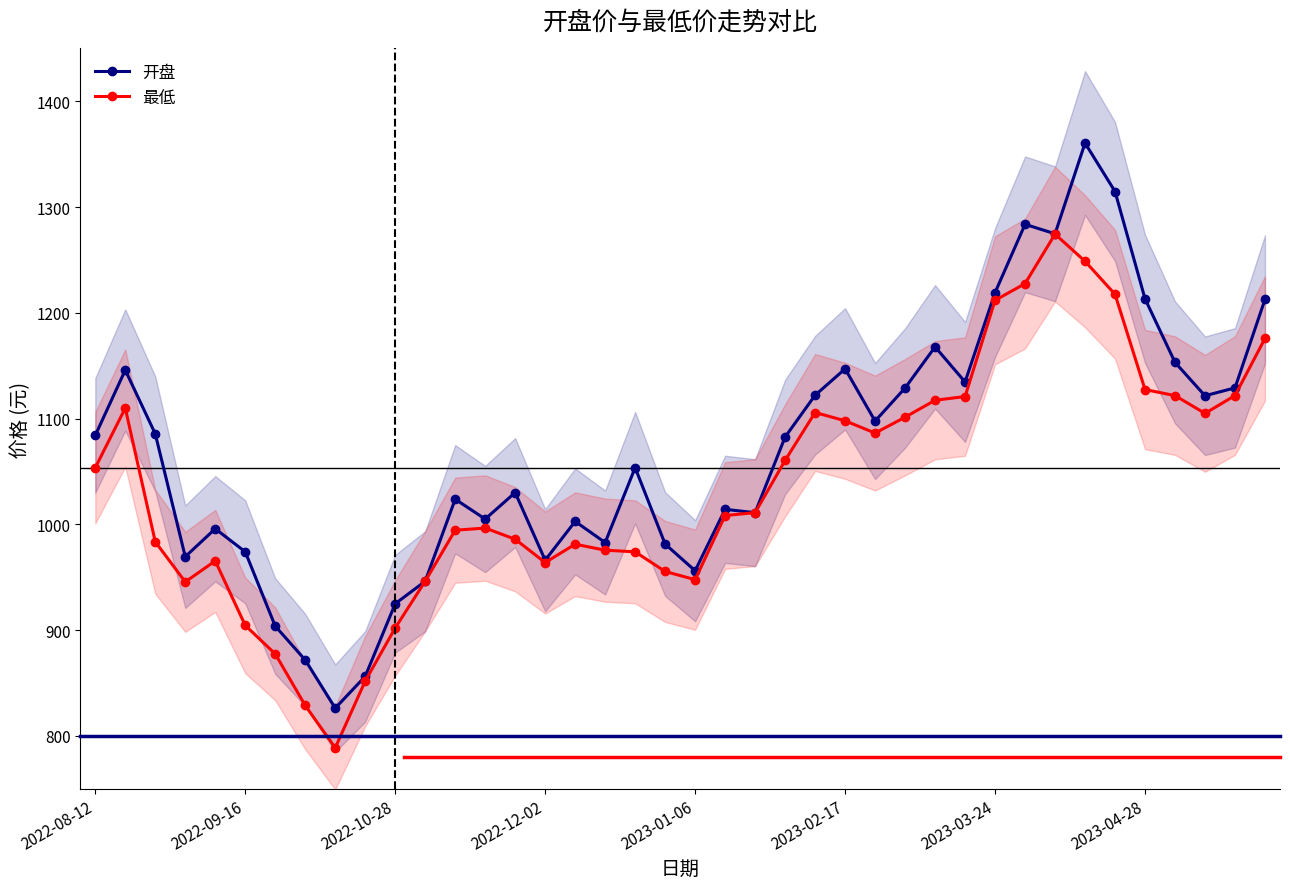

At how many categories does at least one series exceed 961?

33